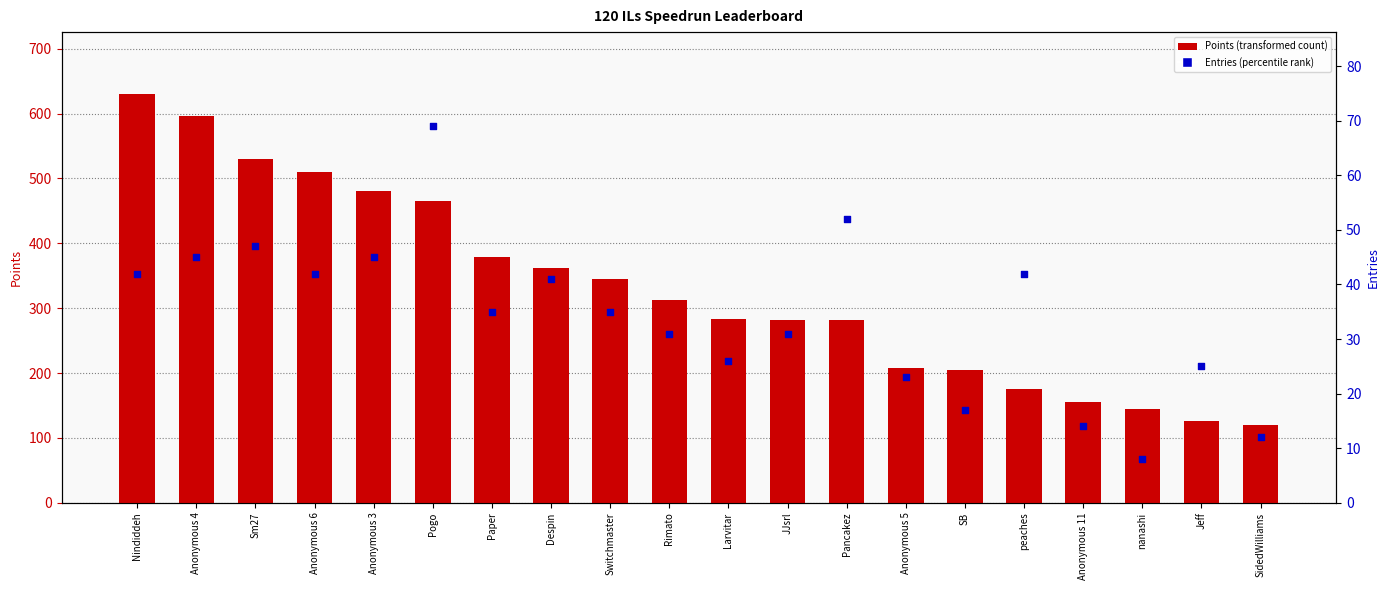

What are all the series names shown in the legend?

Points, Entries